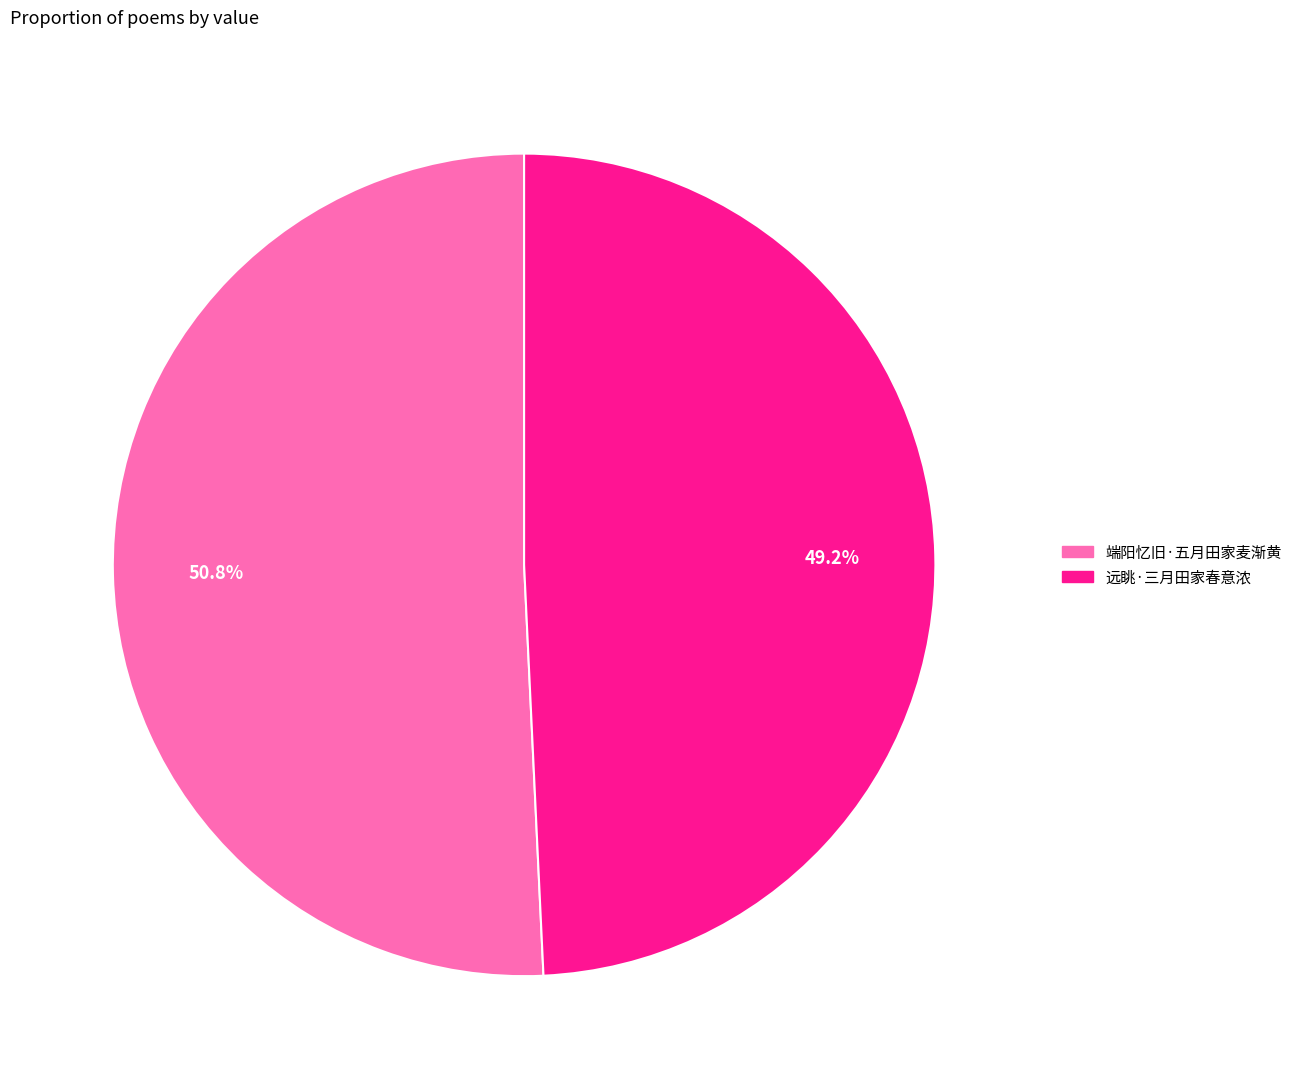

Approximately how many times larger is the value at 端阳忆旧·五月田家麦渐黄 compared to 远眺·三月田家春意浓?

1.0